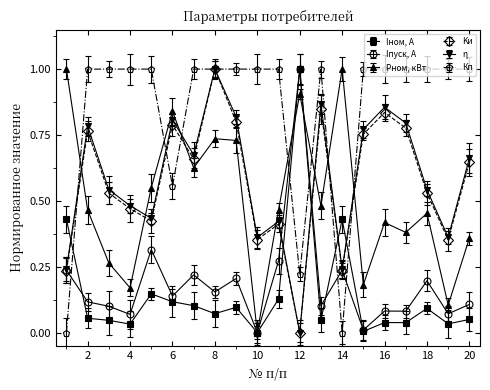

Which series has the largest total across all categories?

Кп